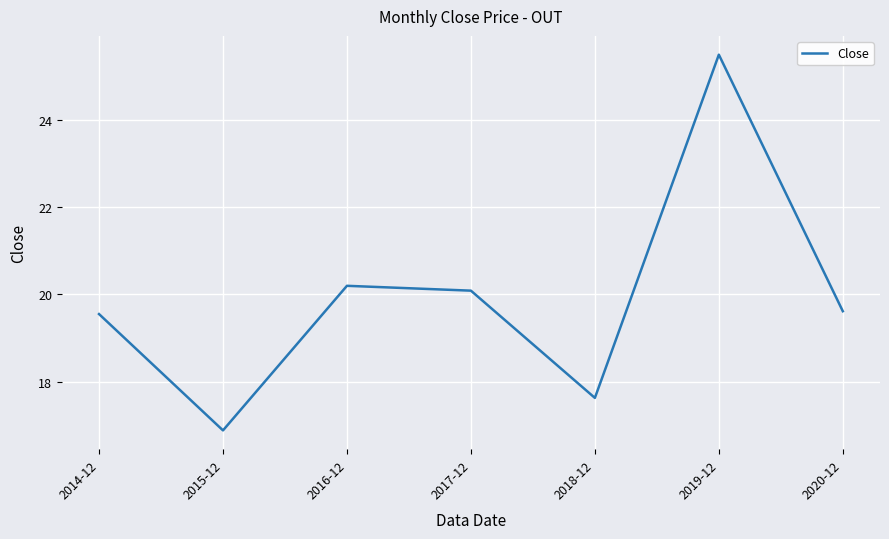

What is the change in value from 2016-12 to 2020-12?

-0.6